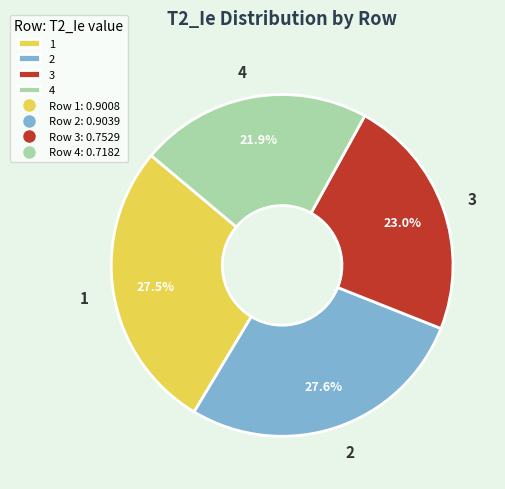

Does 2 represent more than half of the total?

No